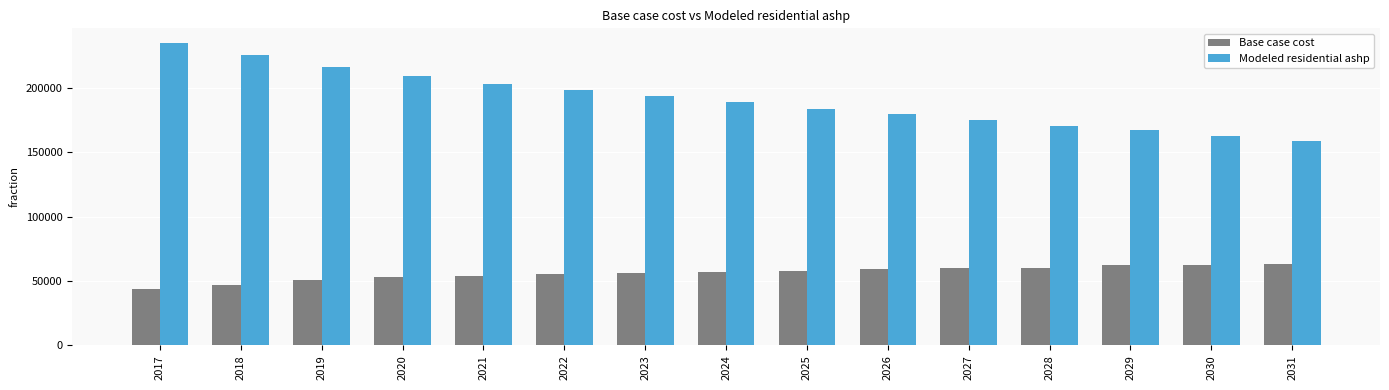

What is the maximum value shown in the chart?

234509.5